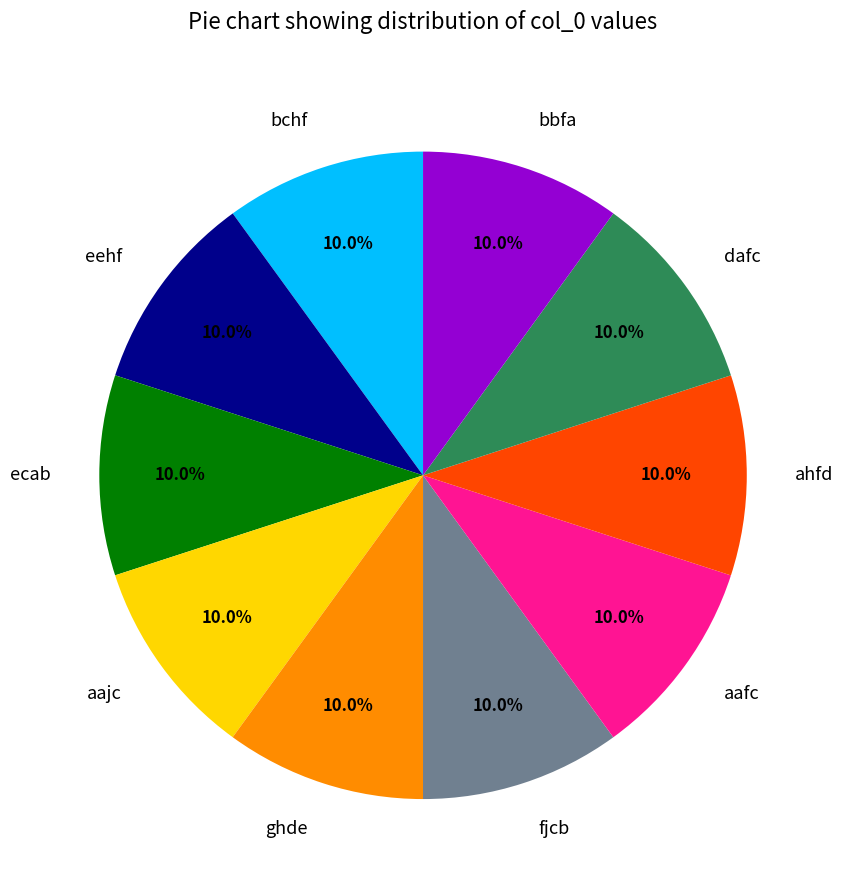

To the nearest percent, what is the average slice percentage?

10%